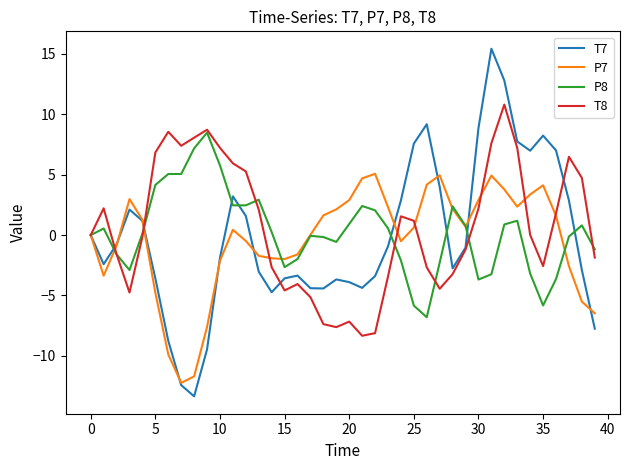

What is the lowest value of the T8 series?

-8.3